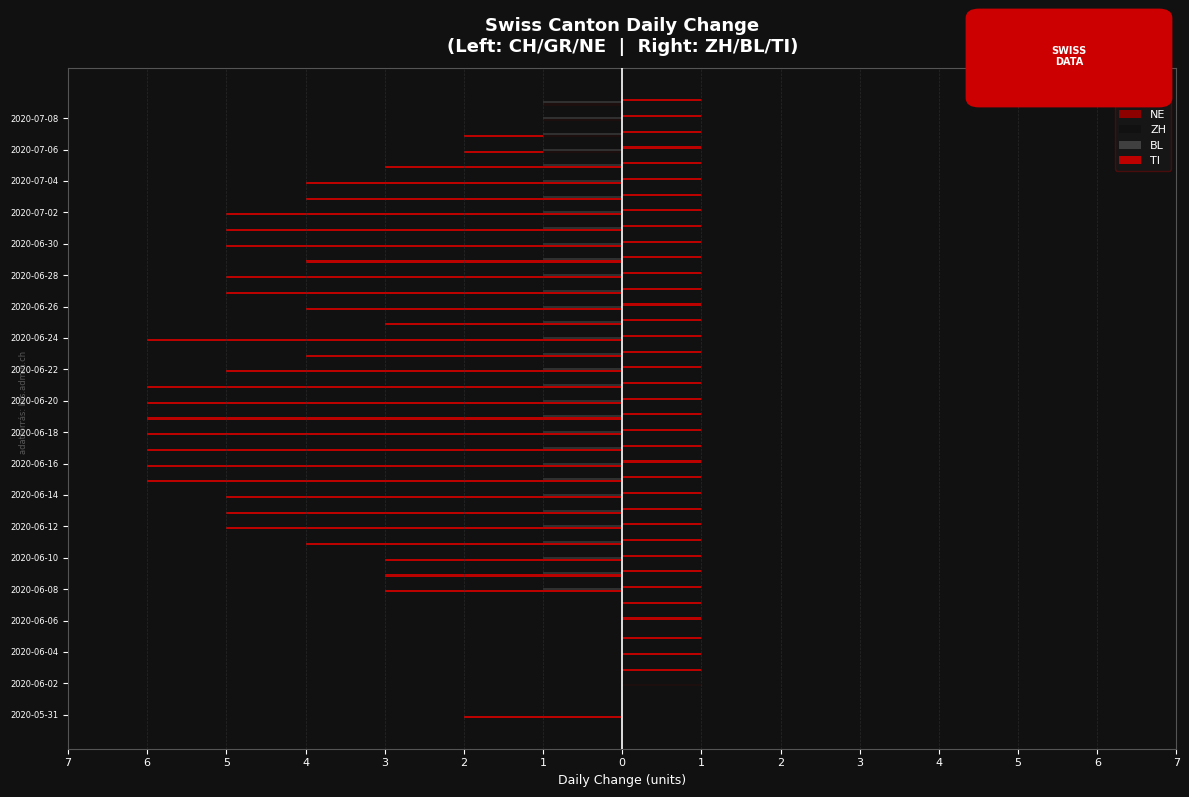

Which series has the largest range (max minus min)?

CH